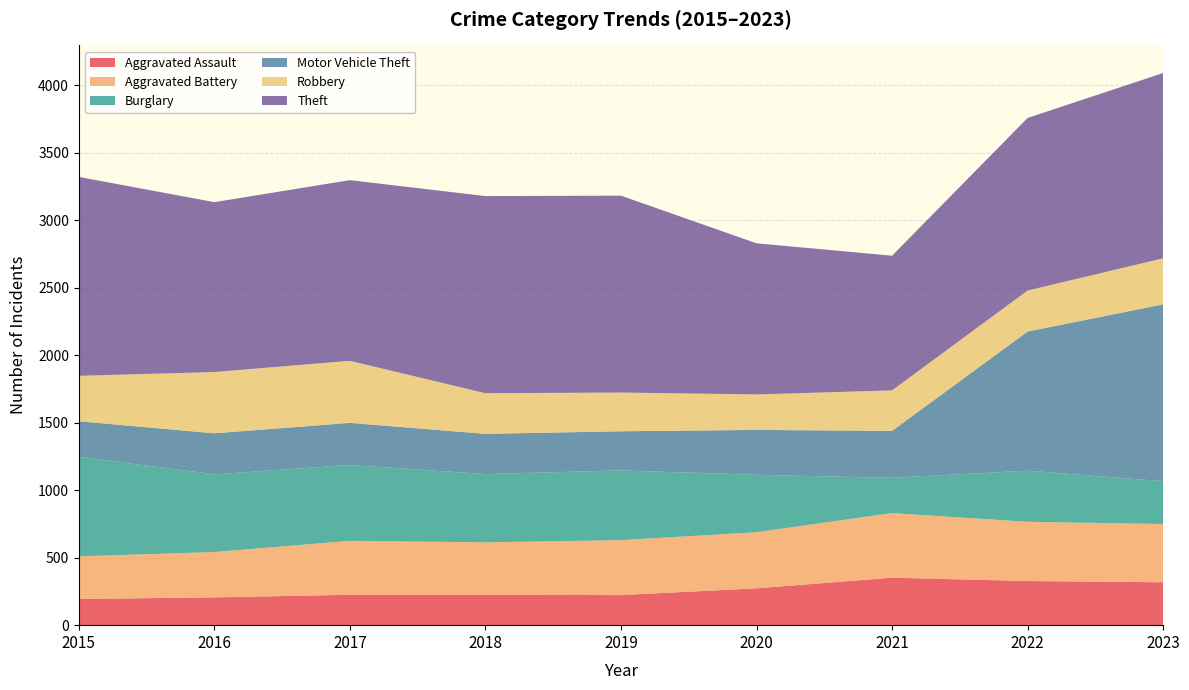

Reading left to right, transcribe all the data shown in this chart.

Aggravated Assault: 194	206	225	225	223	273	352	327	318
Aggravated Battery: 316	336	400	389	407	416	479	439	432
Burglary: 738	576	562	506	517	425	261	379	317
Motor Vehicle Theft: 263	304	312	298	290	333	348	1031	1311
Robbery: 337	454	460	301	287	263	300	304	341
Theft: 1474	1259	1339	1461	1459	1120	998	1279	1373